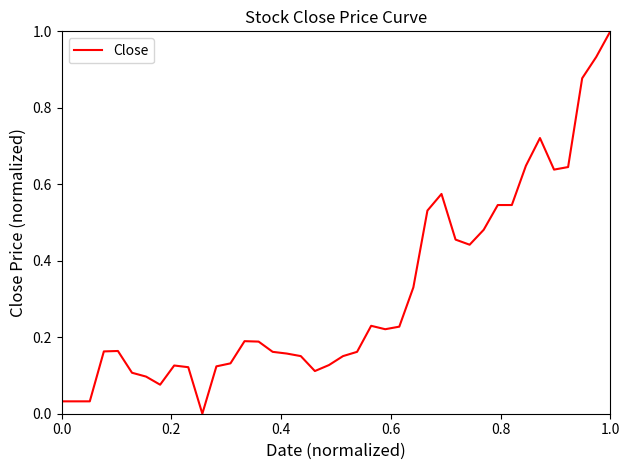

What is the difference between the maximum and minimum values?

1.0